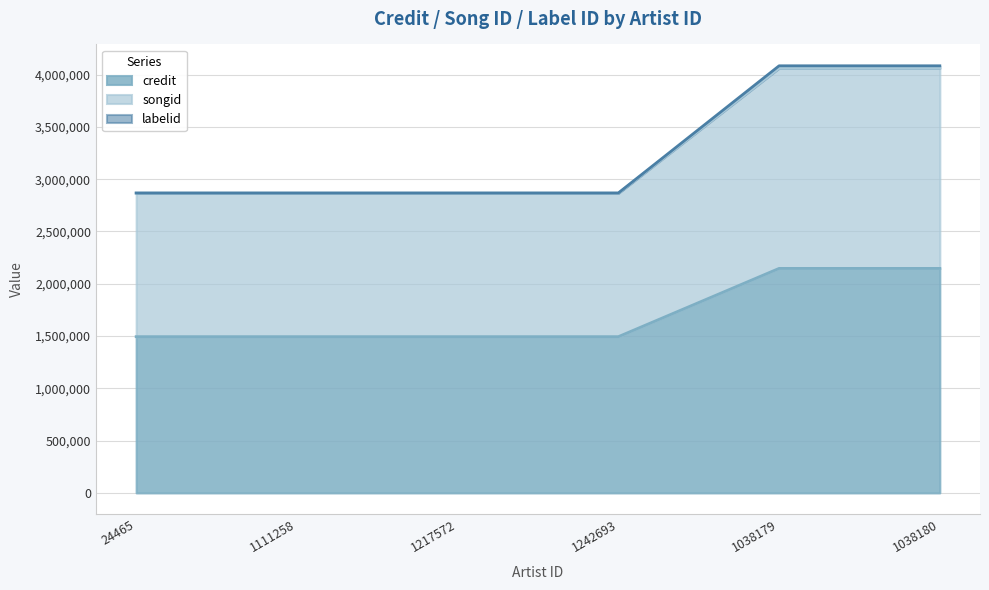

What is the difference between the maximum and second lowest values in the credit series?

652781